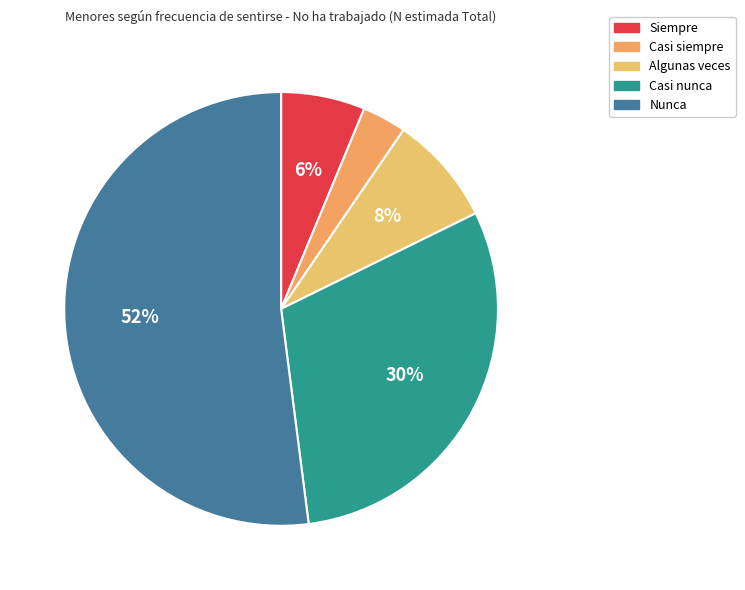

Which slice is the smallest?

Casi siempre